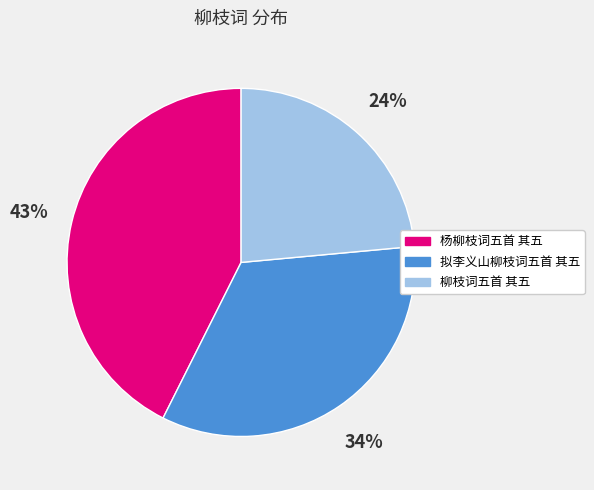

What is the ratio of the value at 杨柳枝词五首 其五 to the value at 柳枝词五首 其五?

1.8